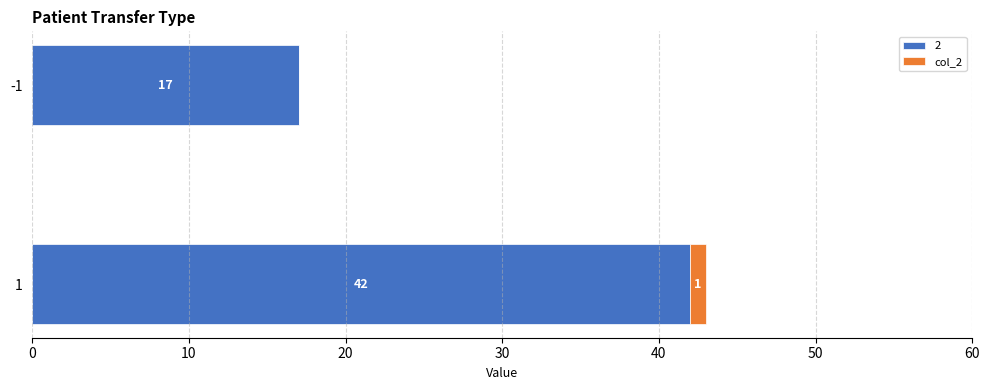

The 2 series shows 14 at 1. True or false?

False